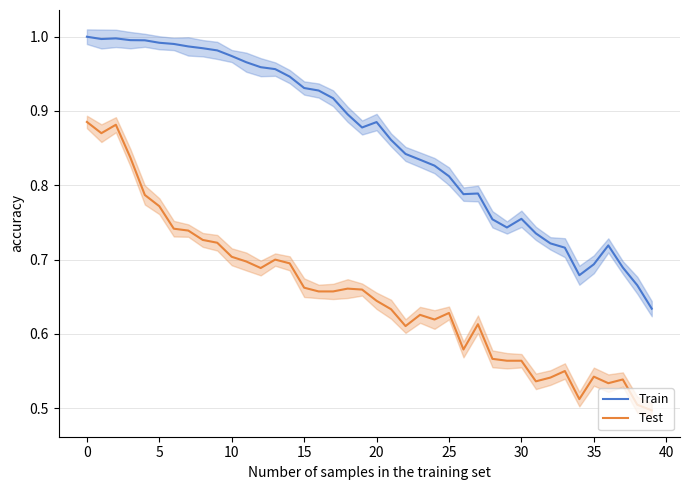

What is the label of the 39th point from the left?

38